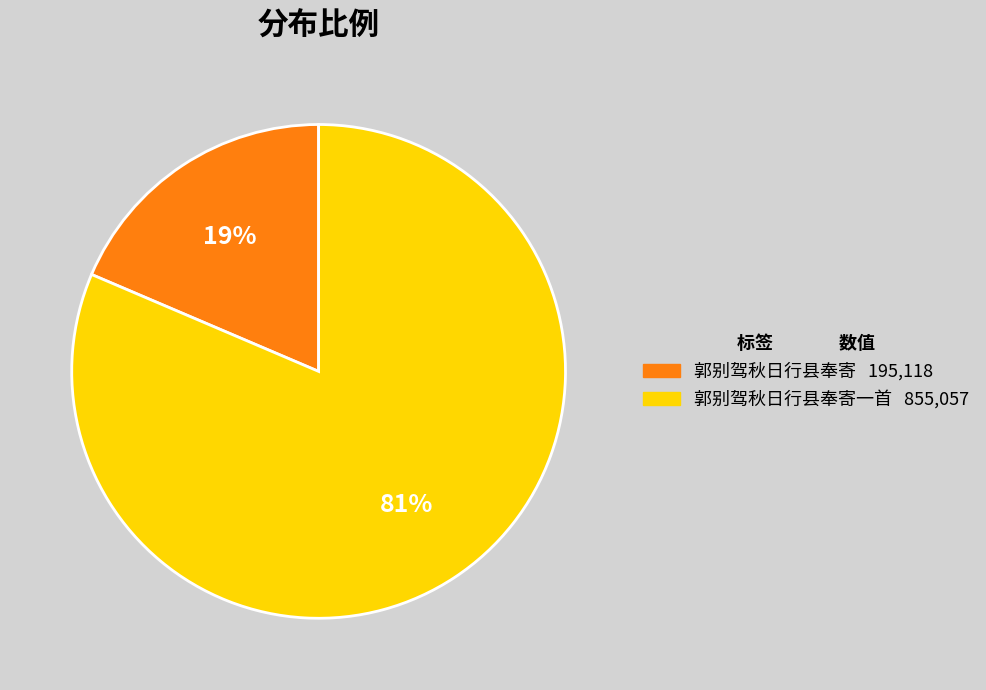

To the nearest percent, what is the average slice percentage?

50%